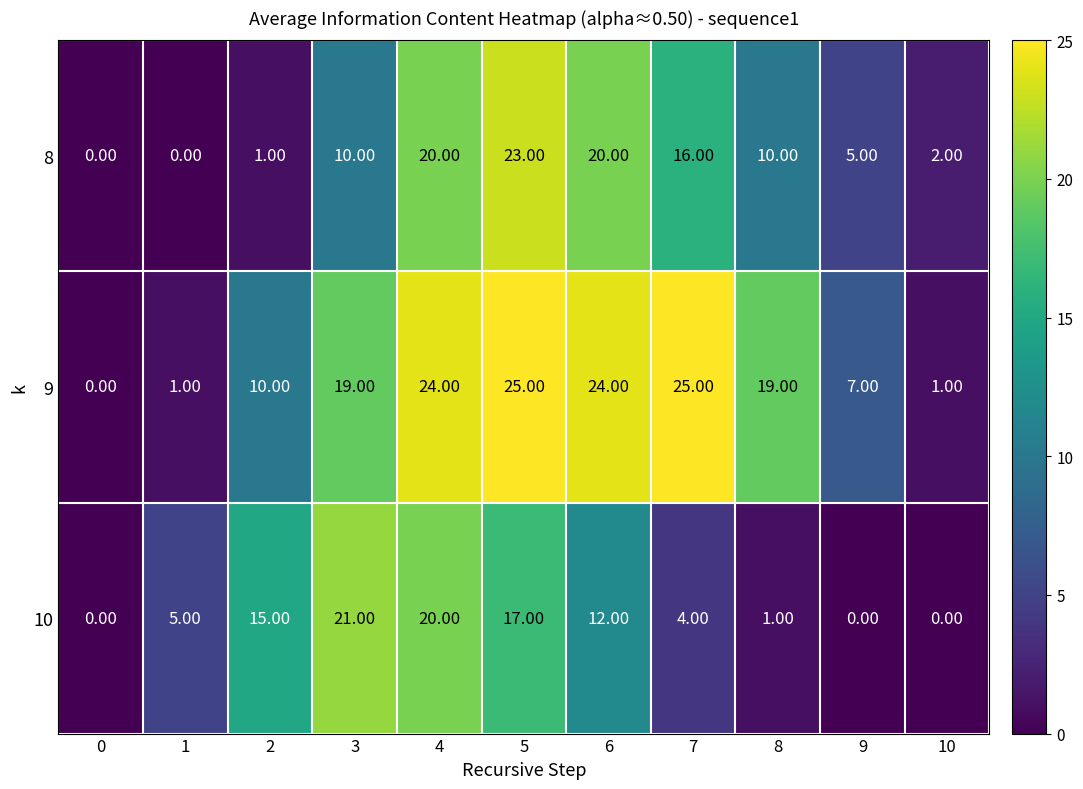

What is the total value across all series at 4?

64